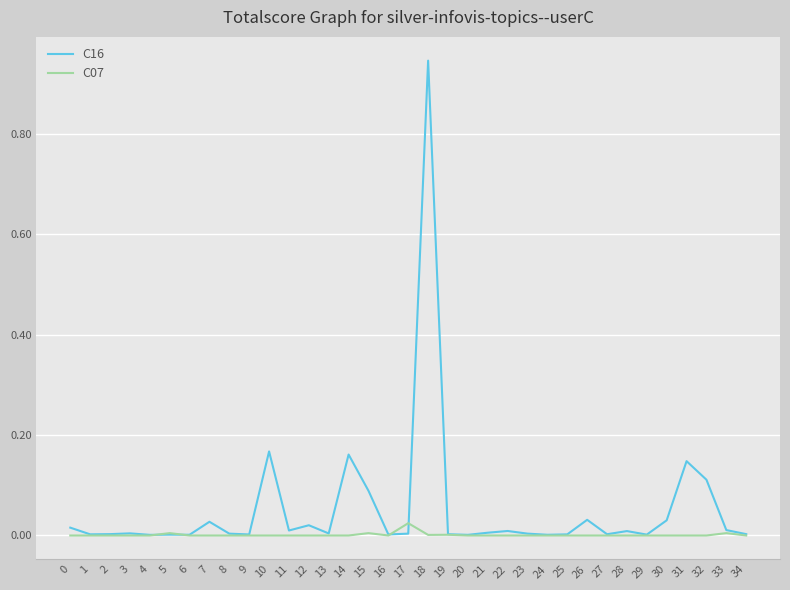

Rank the series by their maximum value, from highest to lowest.

C16, C07